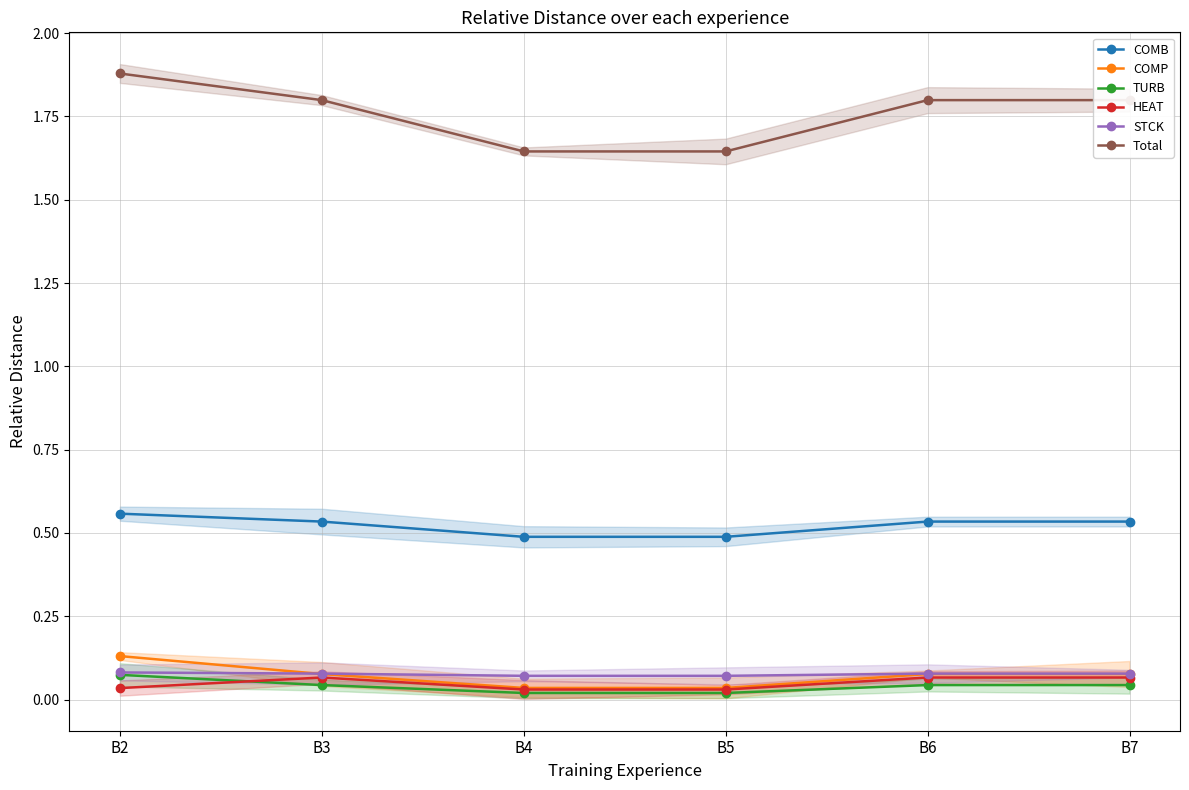

What is the difference between the maximum and minimum values in the COMB series?

0.1